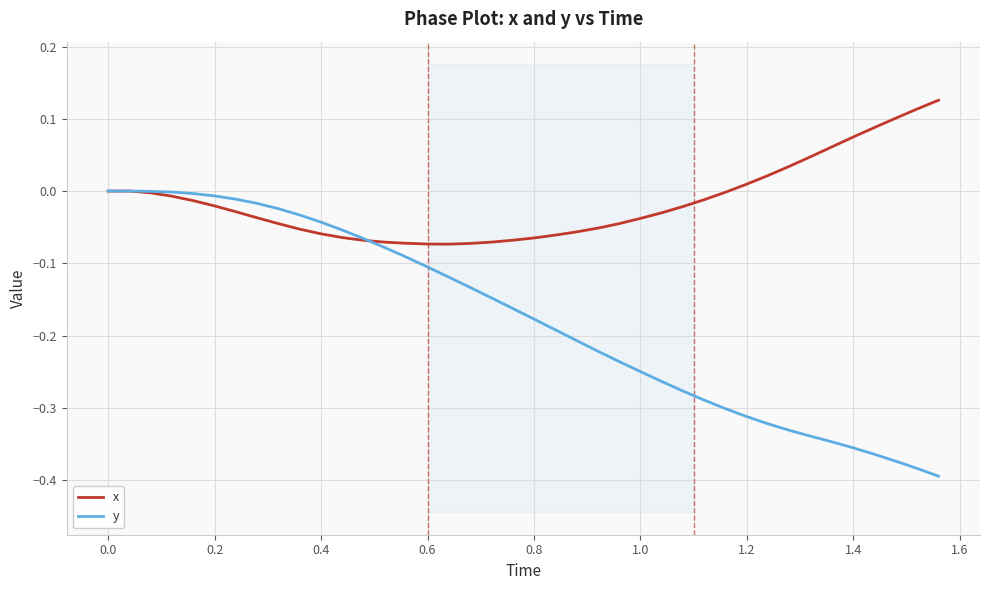

How many data points in x are less than 0?

28